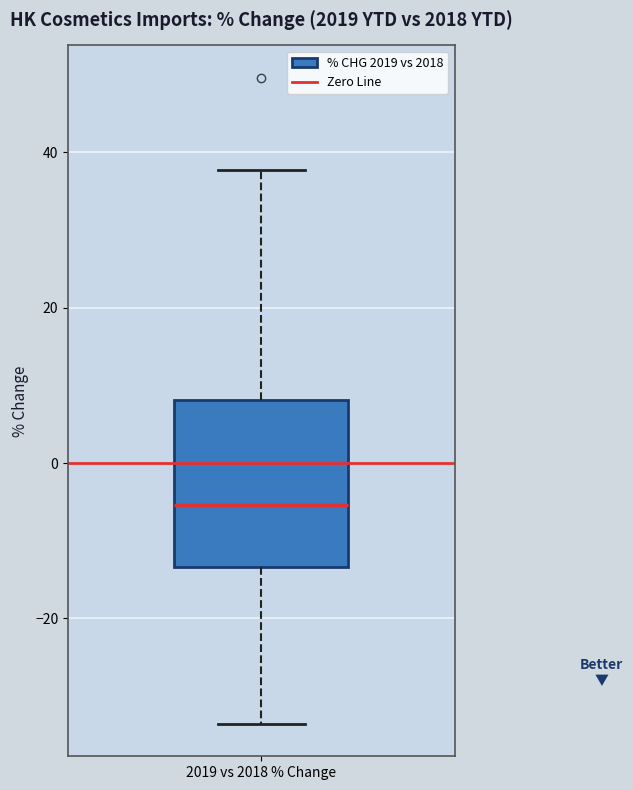

Transcribe this box plot: give where the median line is, the range the box spans, and where the two whiskers end, as read against the y-axis. The values are not printed on the chart, so give them approximately, as read against the axis.

median -6, box -14 to 8, whiskers -34 to 38